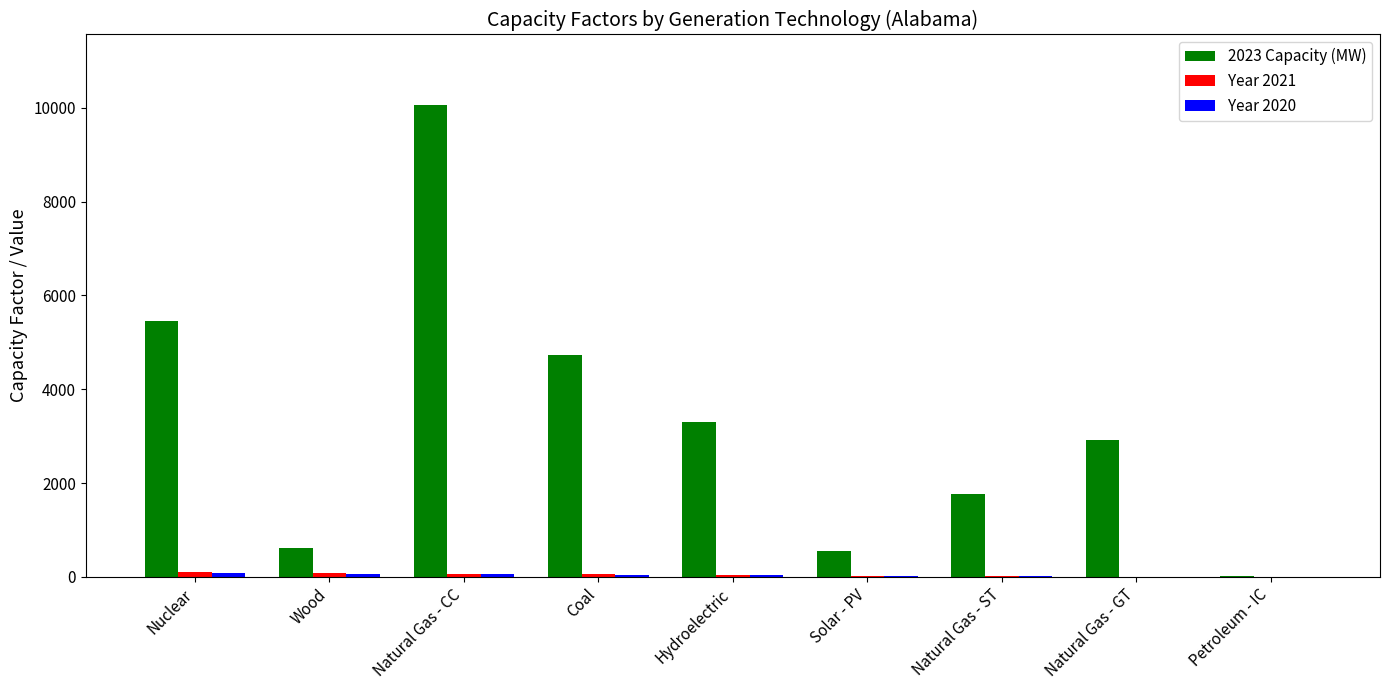

At which category is the sum across all series the highest?

Natural Gas - CC